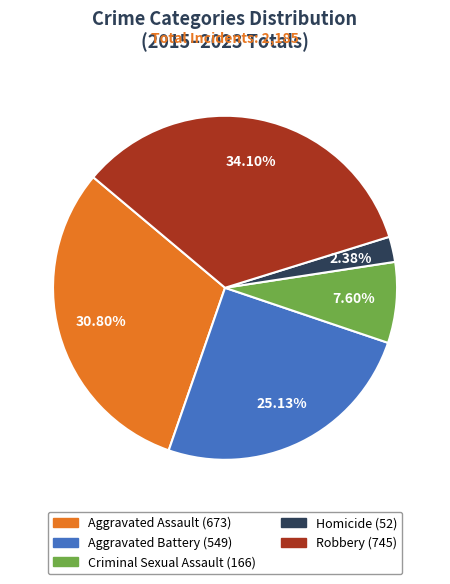

Which category has the smallest portion of the pie?

Homicide